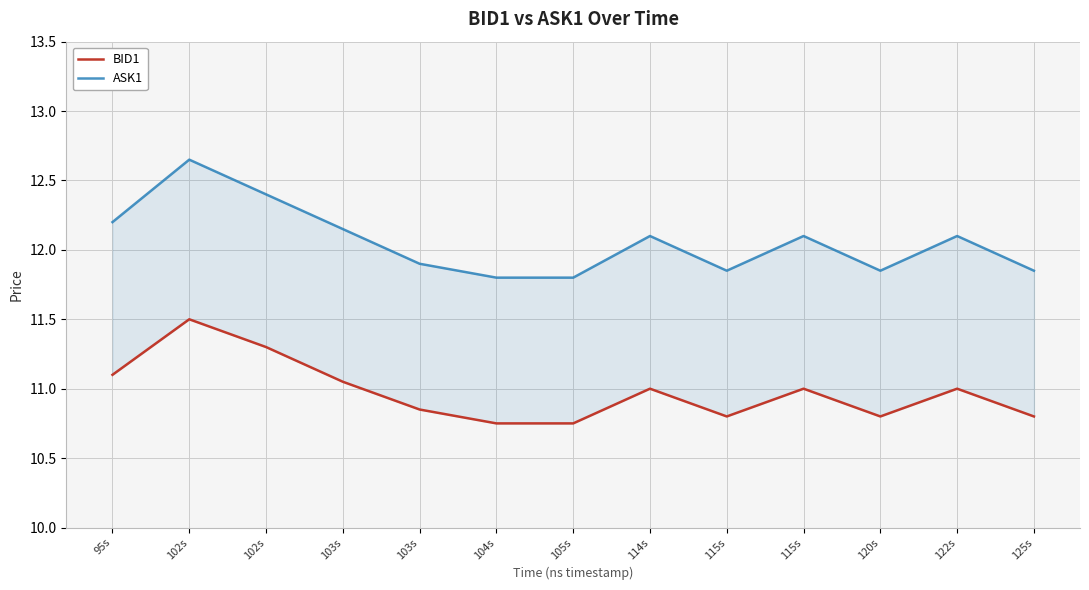

Which has a higher value, 102s or 104s?

102s